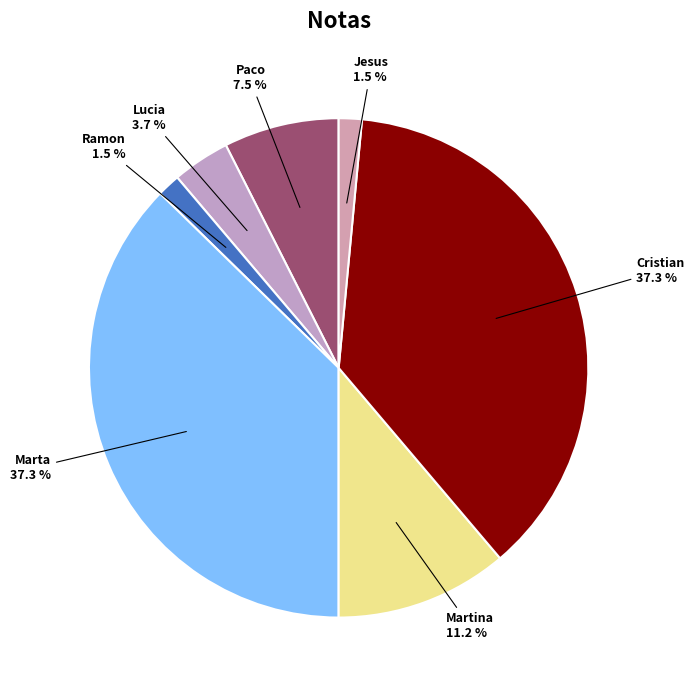

How many slices are in this pie chart?

7